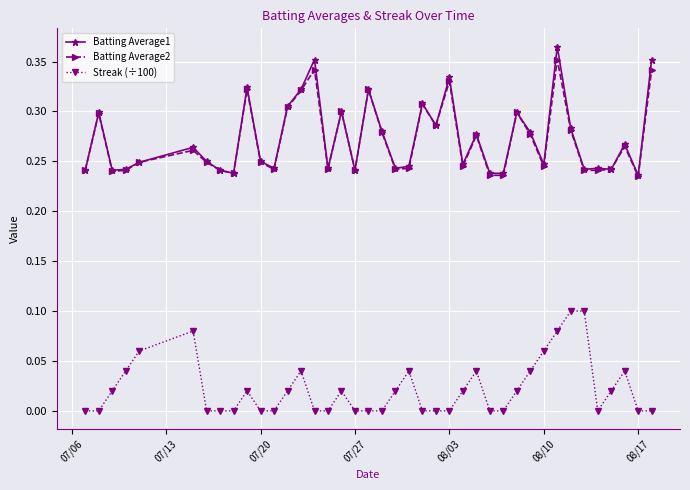

Is this an area chart (filled region under the line)?

No